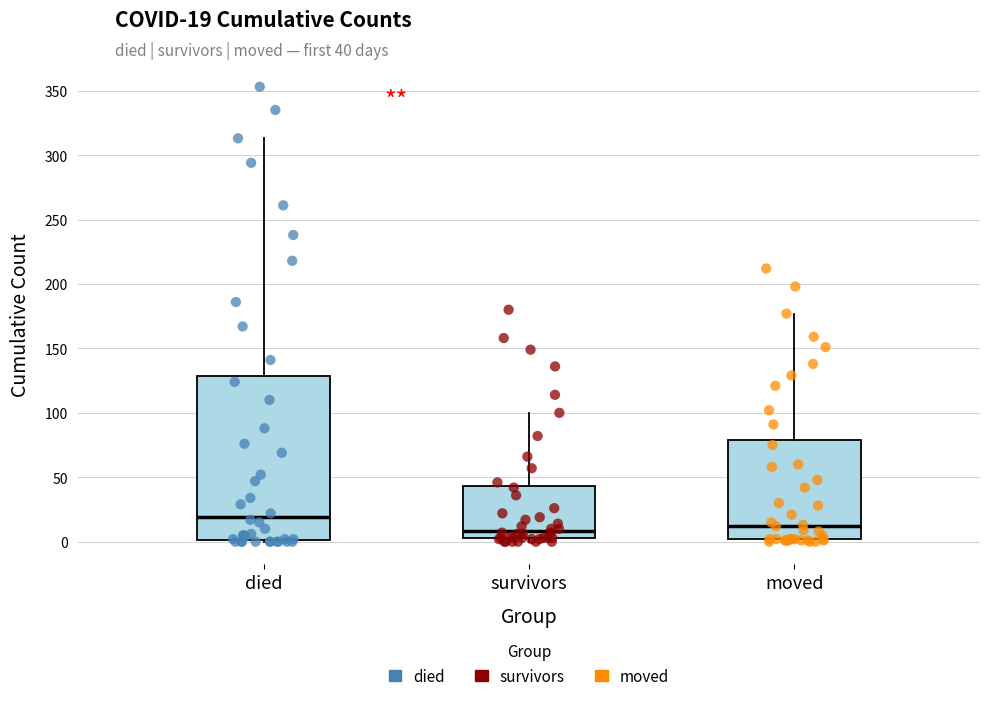

Which box's median line is the highest?

died